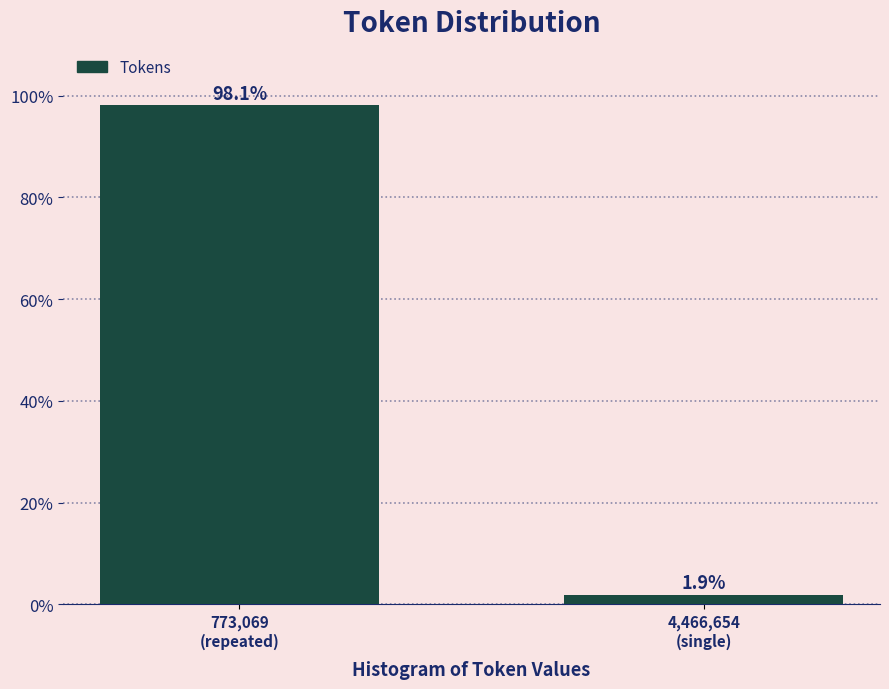

Reading right to left, list all the values displayed in this chart.

1.9	98.1